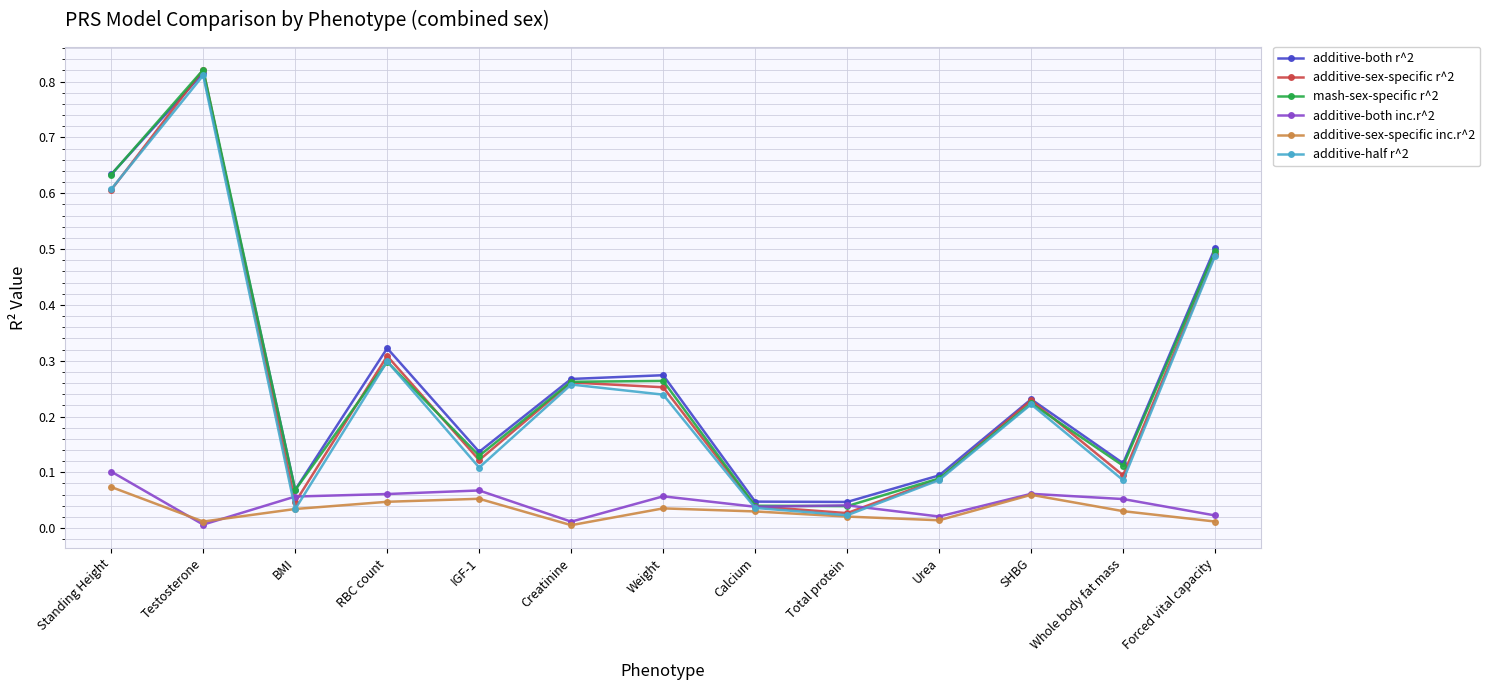

What position from the left is Urea?

10